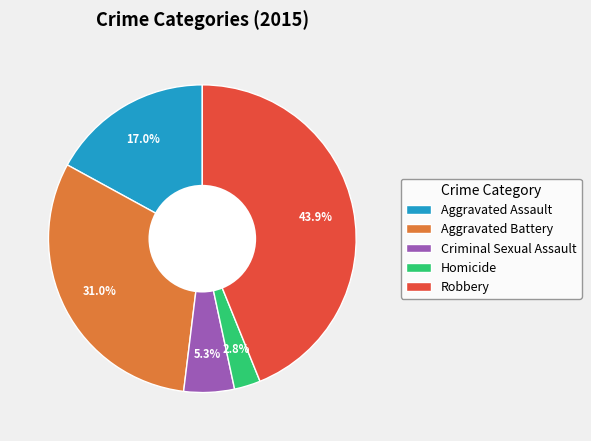

What is the total percentage of Aggravated Battery and Criminal Sexual Assault?

36.3%